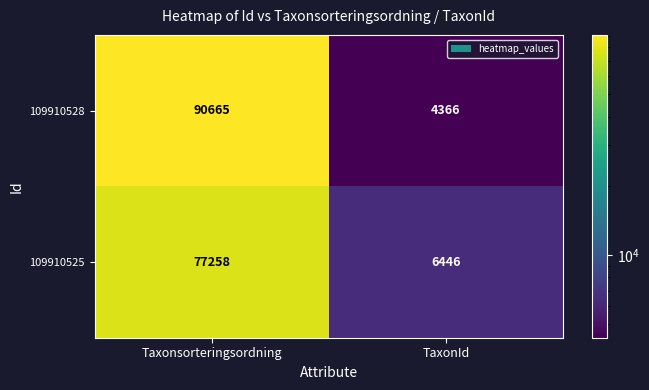

What is the total value across all series at TaxonId?

10812